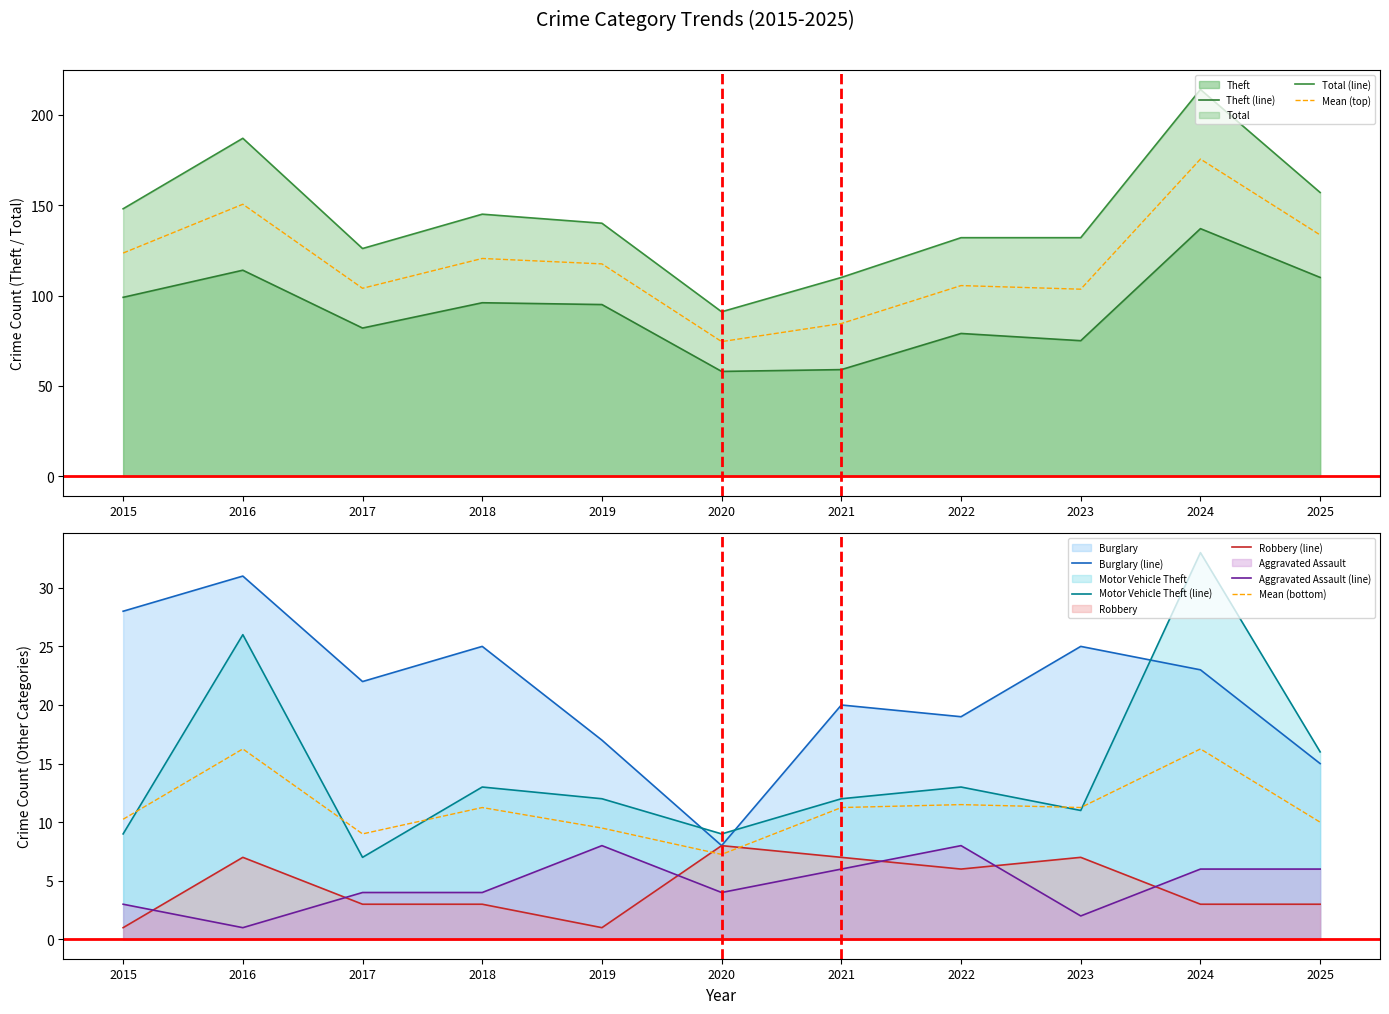

True or false: Burglary and Robbery intersect in this chart.

False